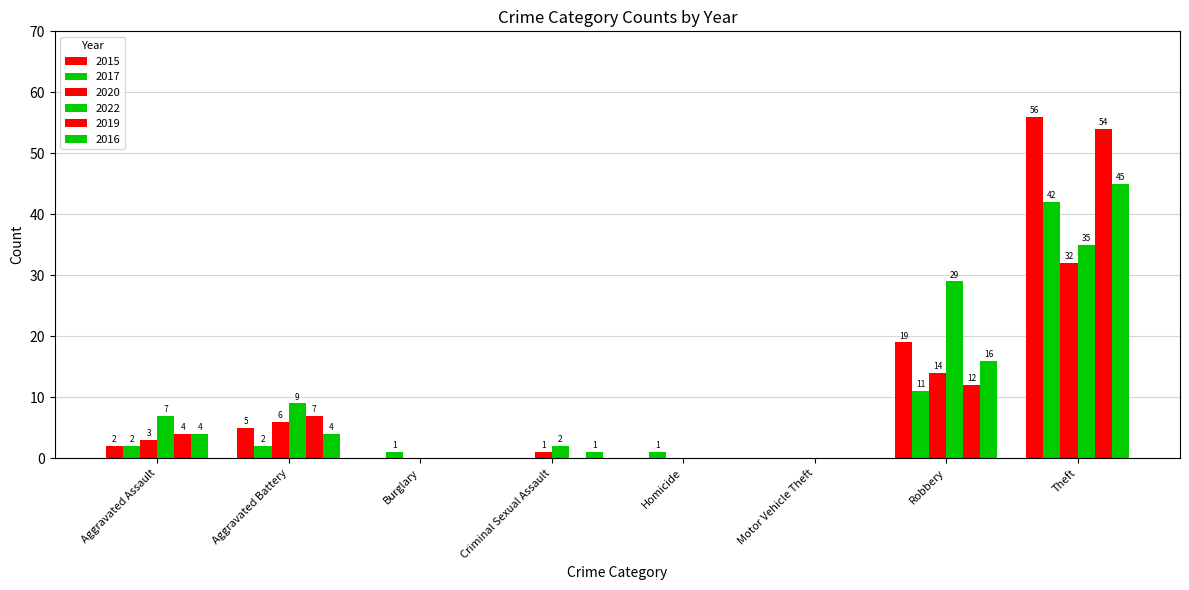

How many groups of bars are there?

8